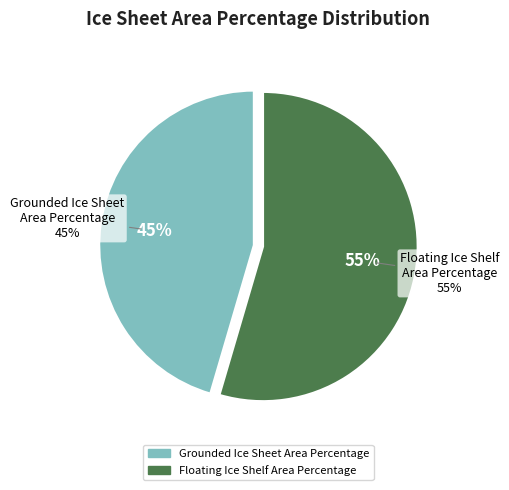

Rank the categories by value from lowest to highest.

Grounded Ice Sheet Area Percentage, Floating Ice Shelf Area Percentage